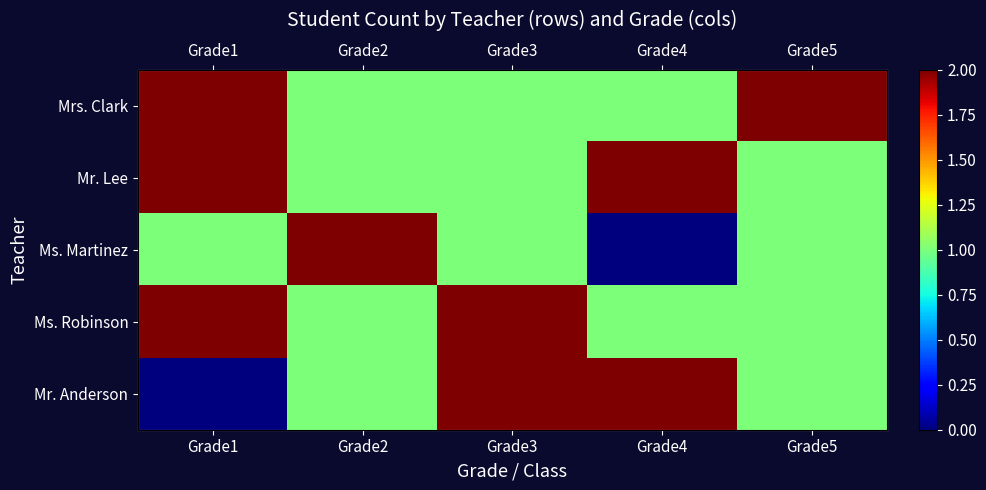

At Grade1, list the series in order from smallest to largest.

Mr. Anderson, Ms. Martinez, Mrs. Clark, Mr. Lee, Ms. Robinson